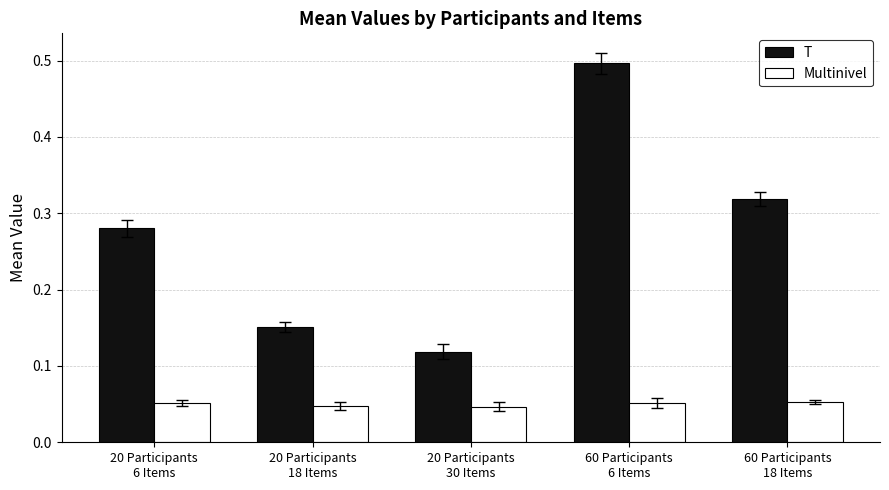

Is the value of Multinivel at 20 Participants
18 Items greater than the value of T at 20 Participants
18 Items?

No